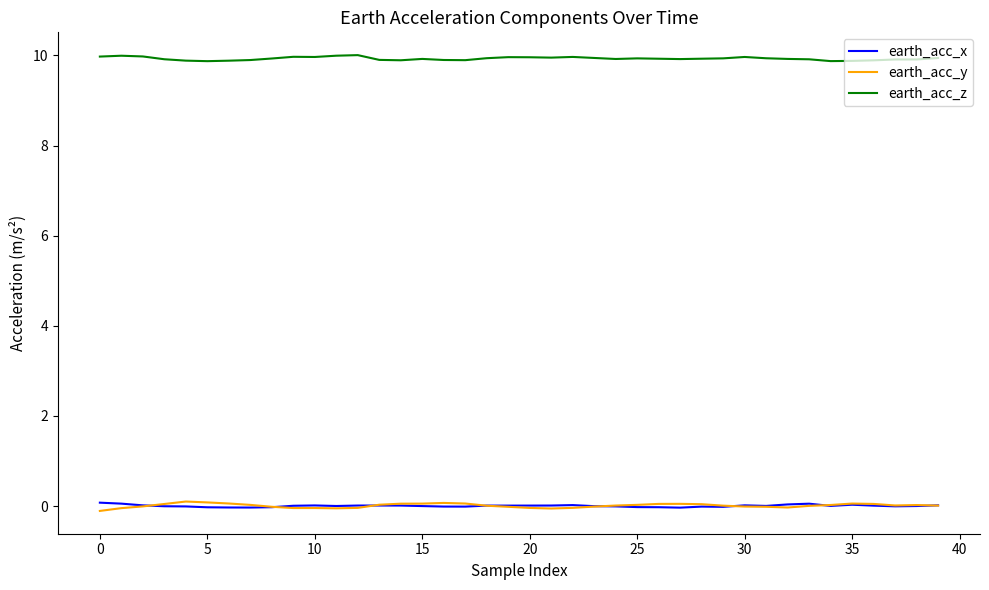

Which series has the largest total across all categories?

earth_acc_z